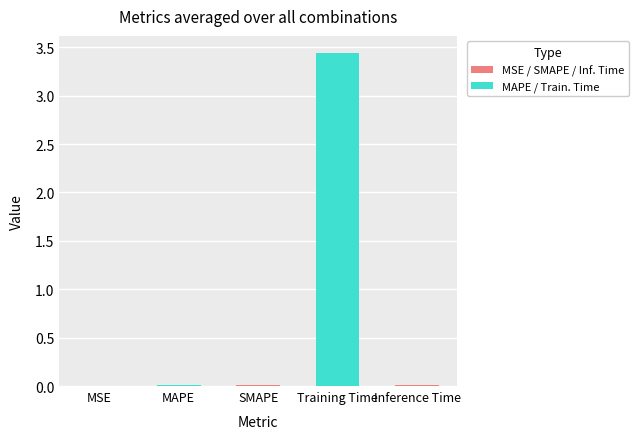

Is it true that the value at MSE is 0.0?

True